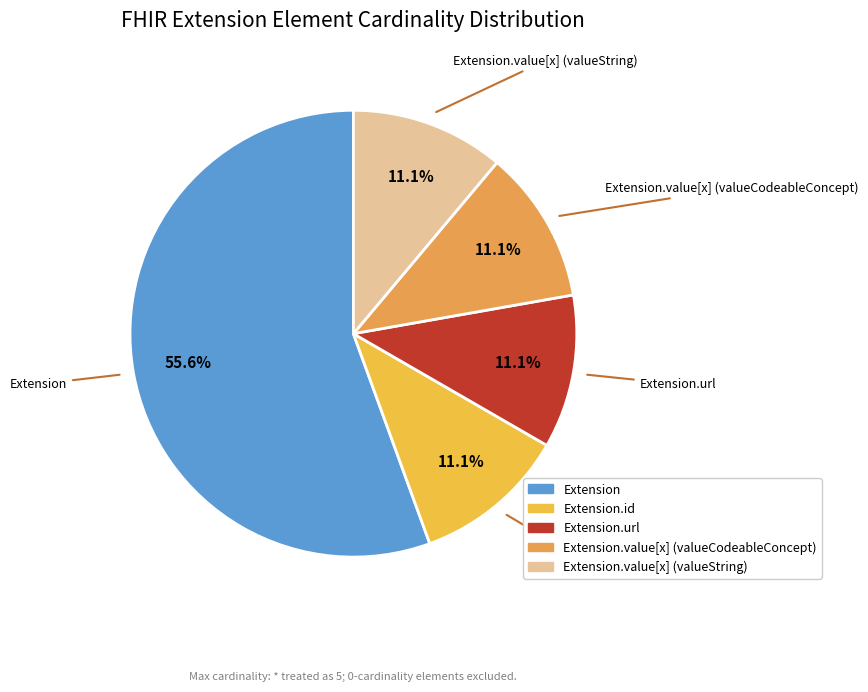

Does any single category account for the majority?

Yes